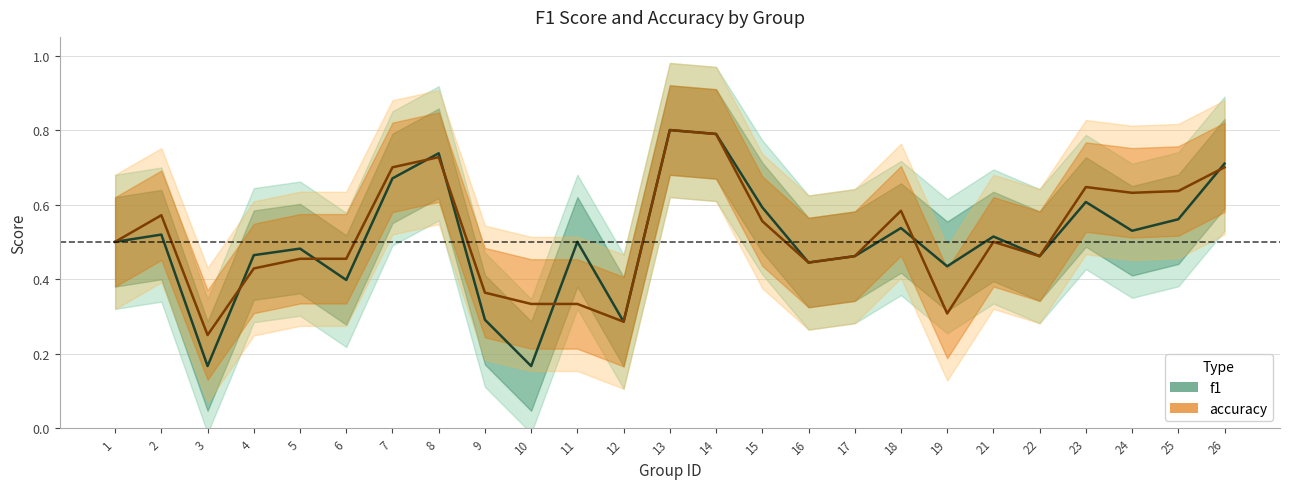

What is the lowest value of the accuracy series?

0.2